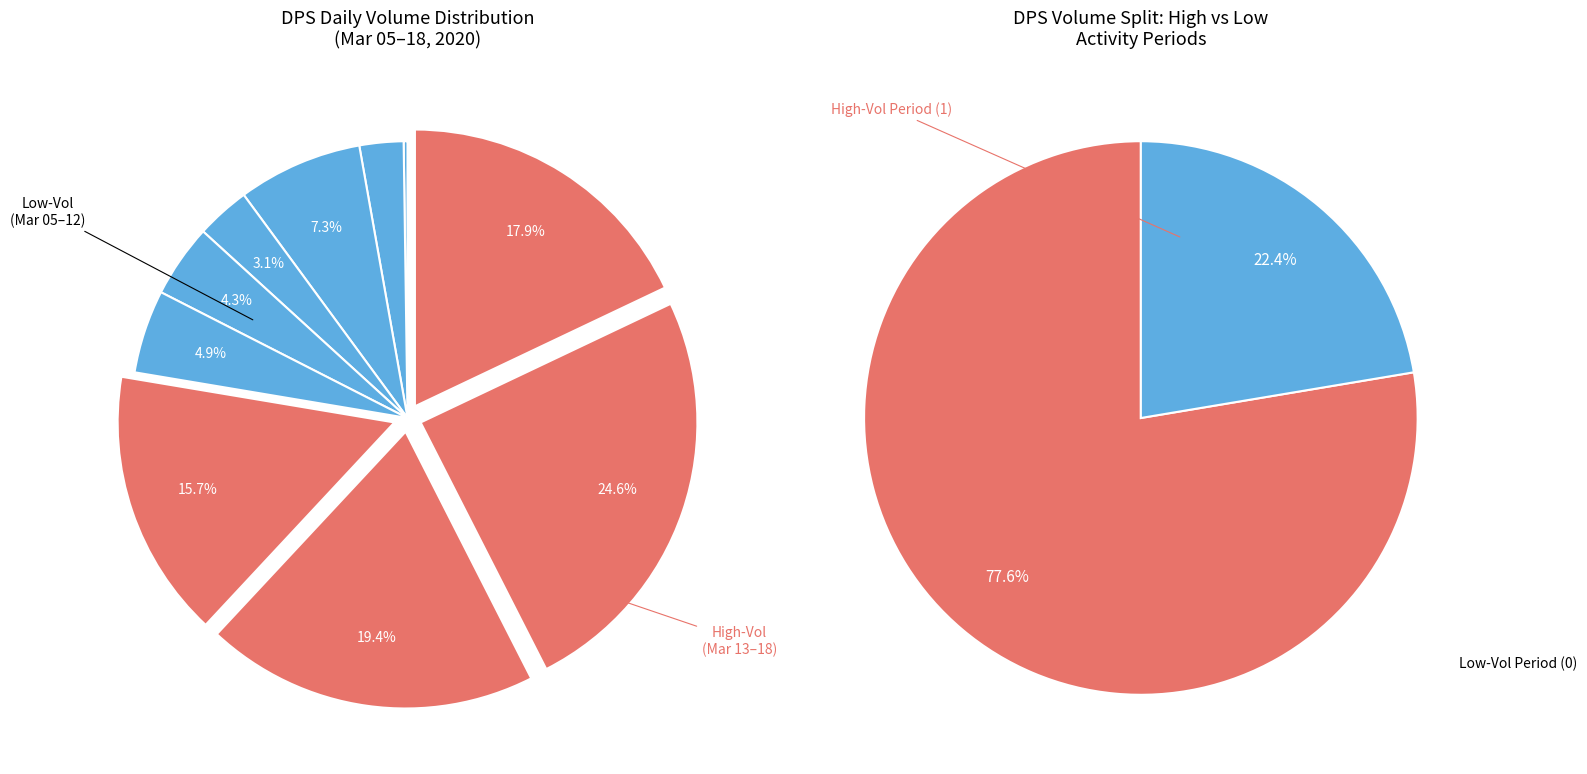

What is the ratio of the value at 2020-03-10 to the value at 2020-03-06?

1.2